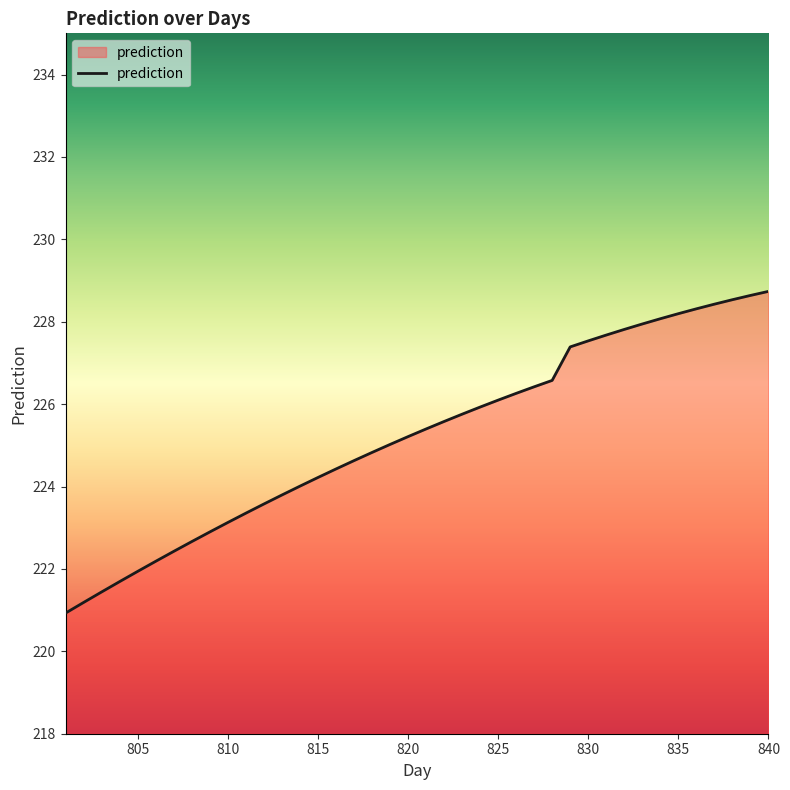

What is the difference between the maximum and minimum values?

7.8